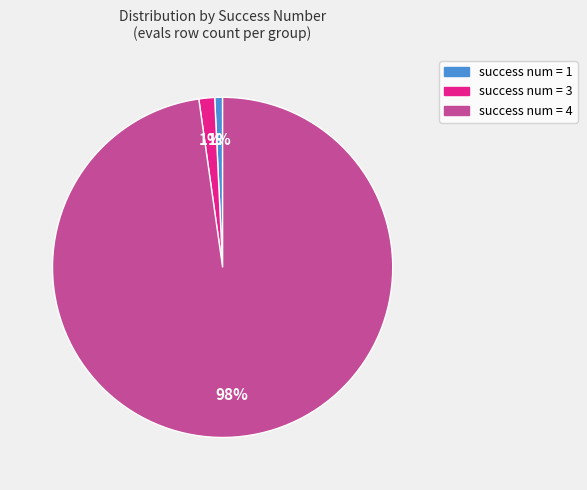

Which slice is the largest?

success num = 4